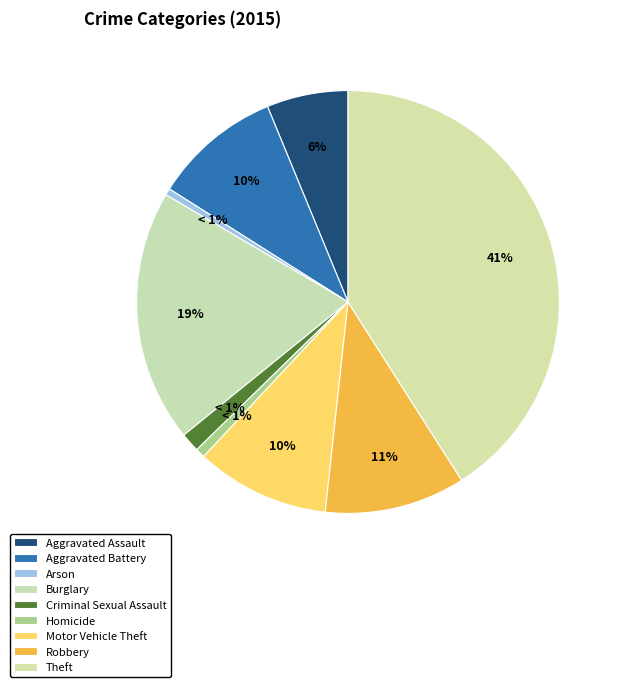

How many segments does this pie chart have?

9